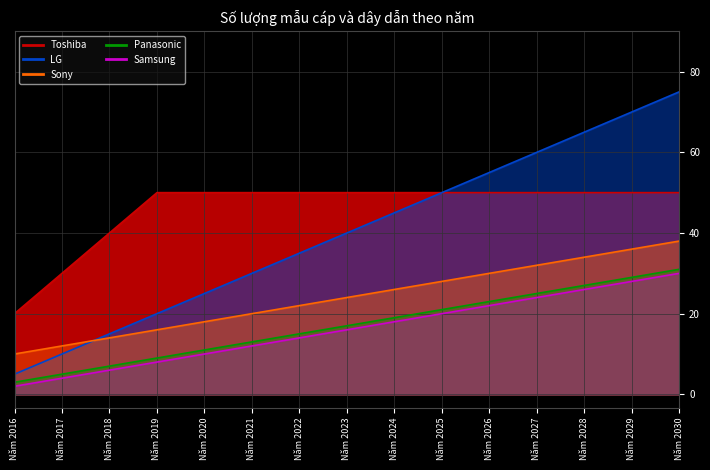

What is the difference between the second highest and second lowest values in the Samsung series?

24